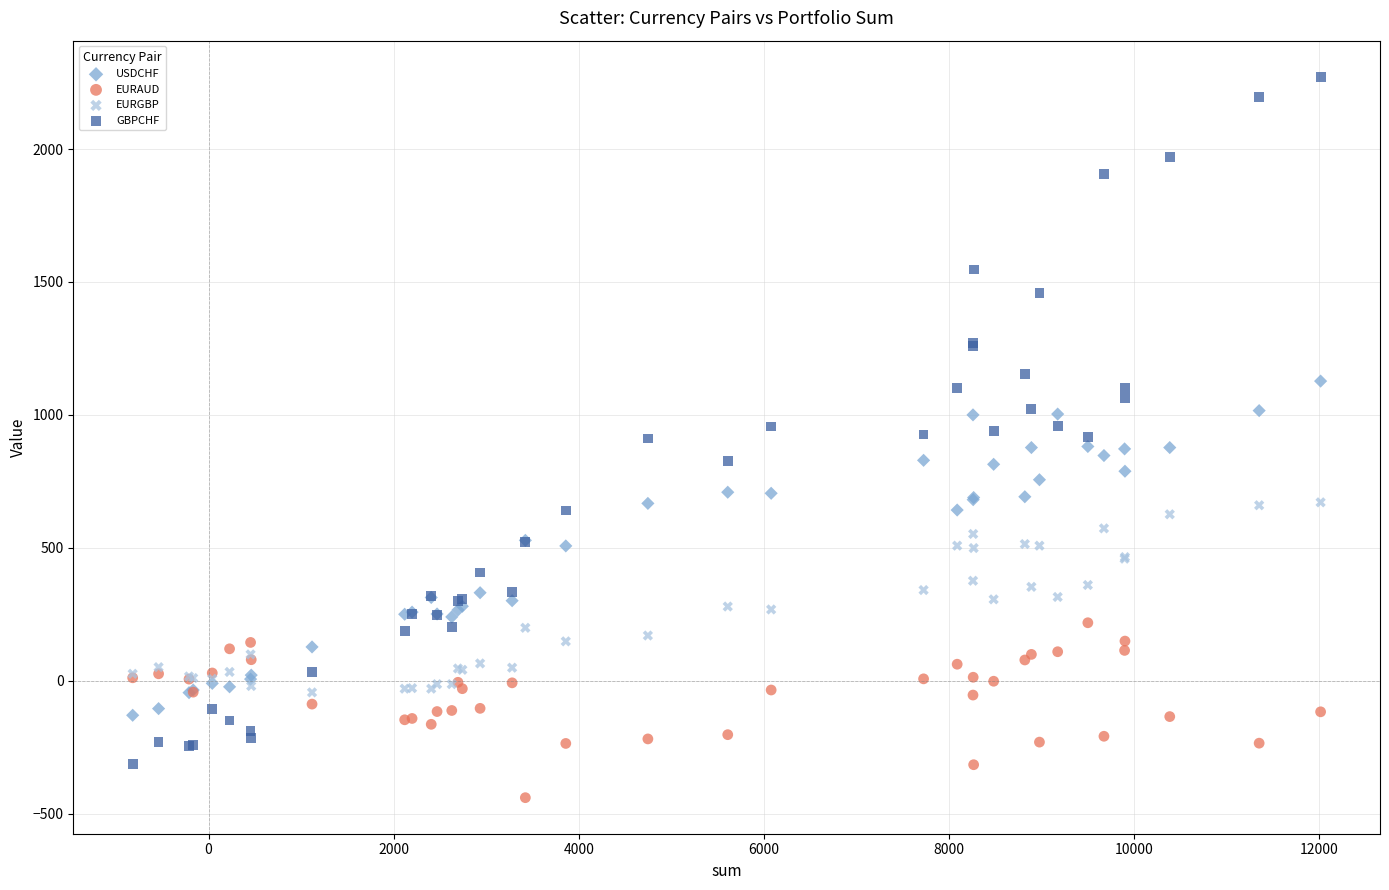

What is the X range (max minus min) for the scatter plot?

12836.0